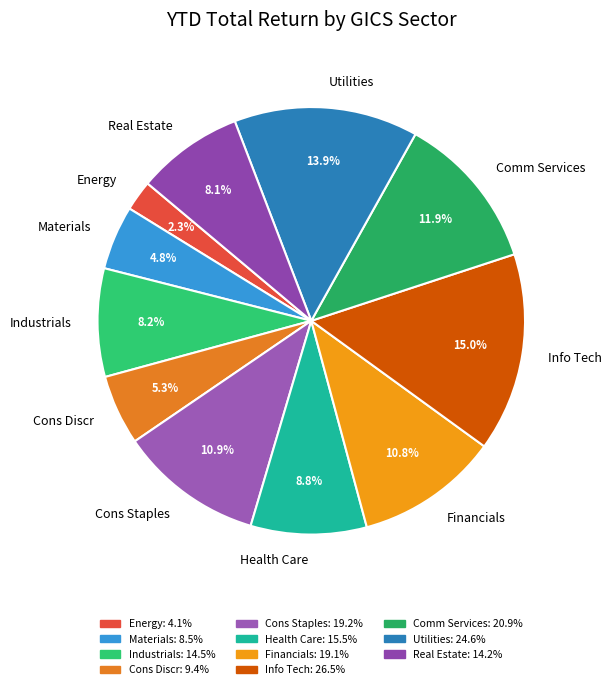

Which has a higher value, Health Care or Real Estate?

Health Care